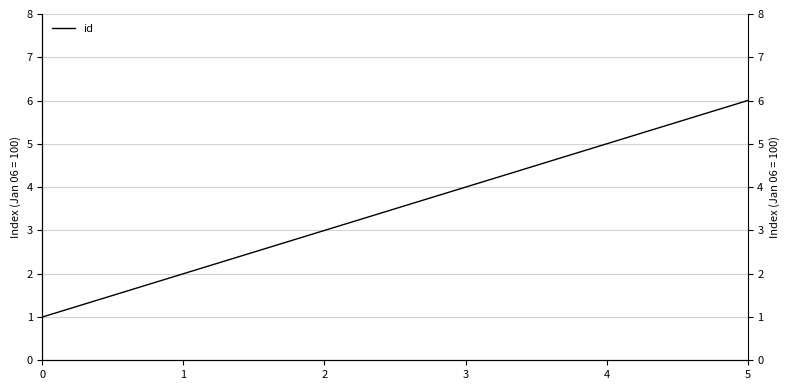

List the labels in order of value, smallest first.

0, 1, 2, 3, 4, 5